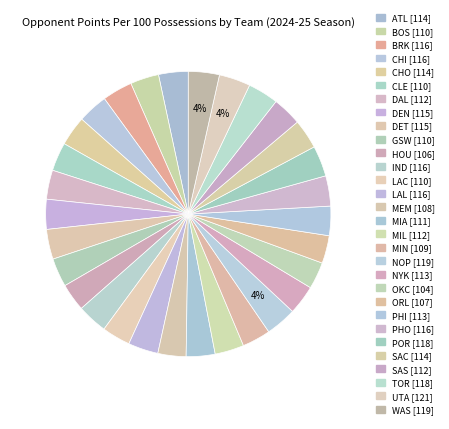

How many segments does this pie chart have?

30